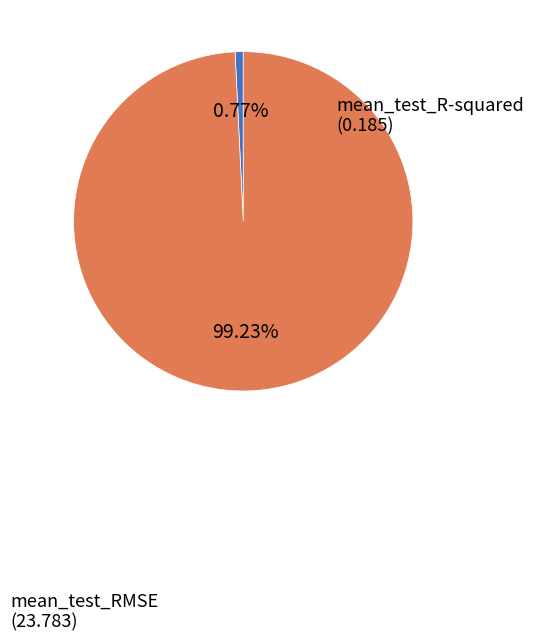

Is there a majority slice in this chart?

Yes